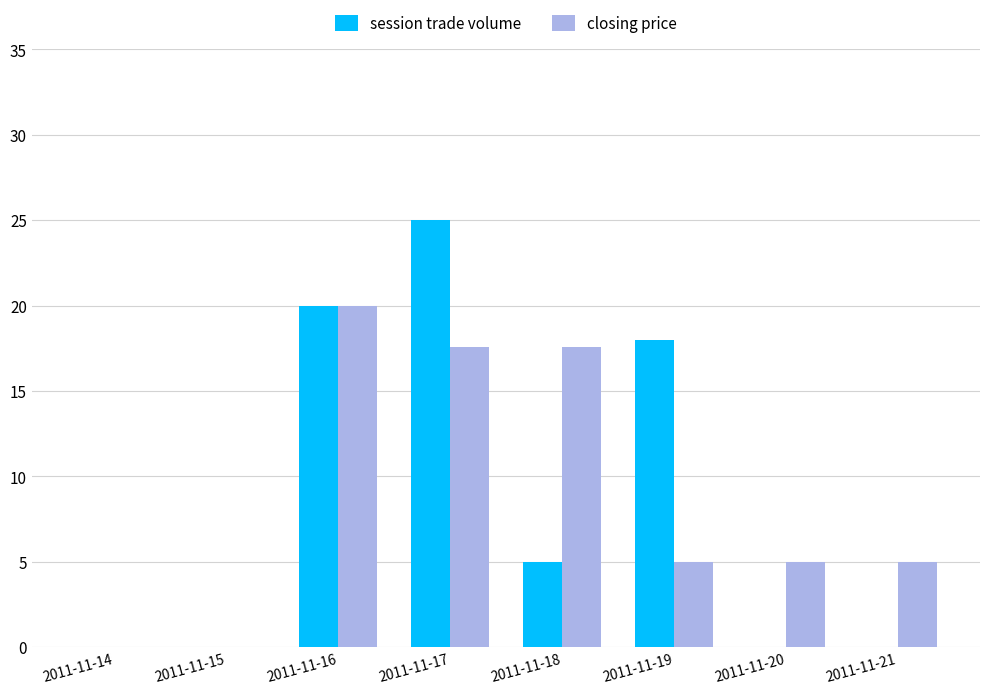

How many data points does each series have?

8